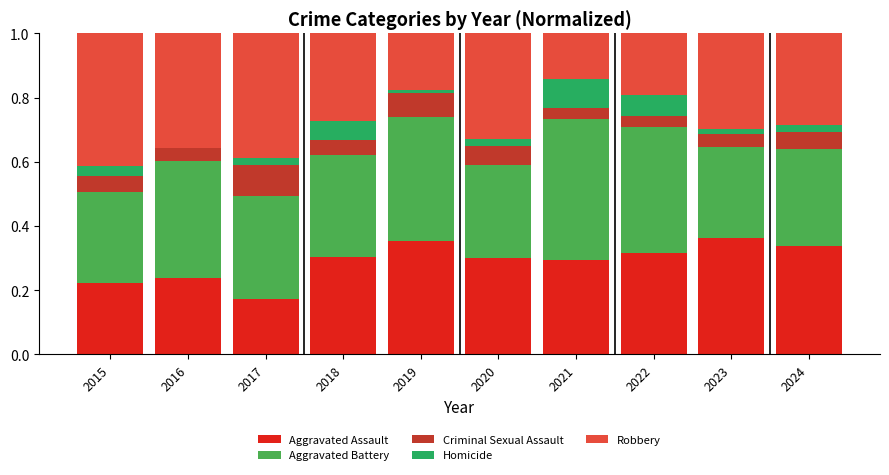

Is it true that Aggravated Assault equals 0.4 at 2023?

True